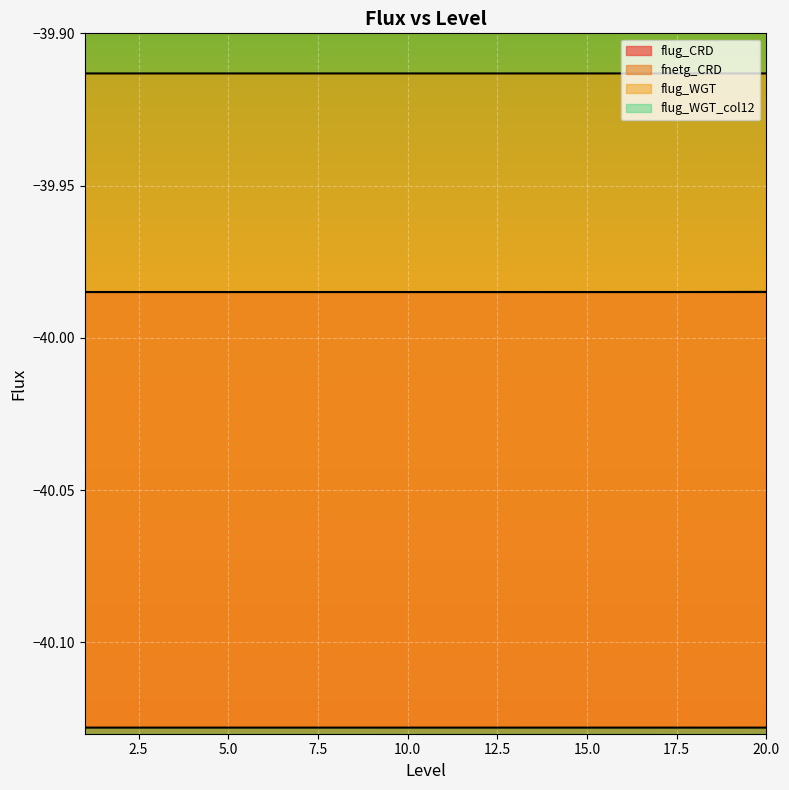

Which category has the highest value in the fnetg_CRD series?

20